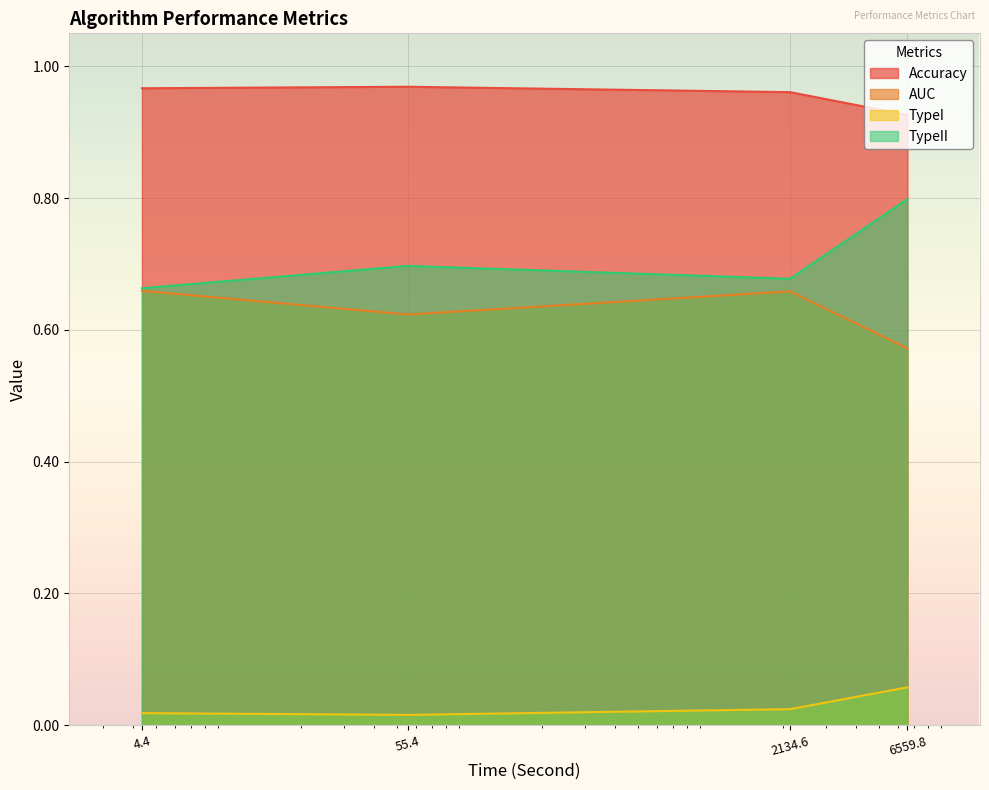

True or false: TypeI and TypeII intersect in this chart.

False